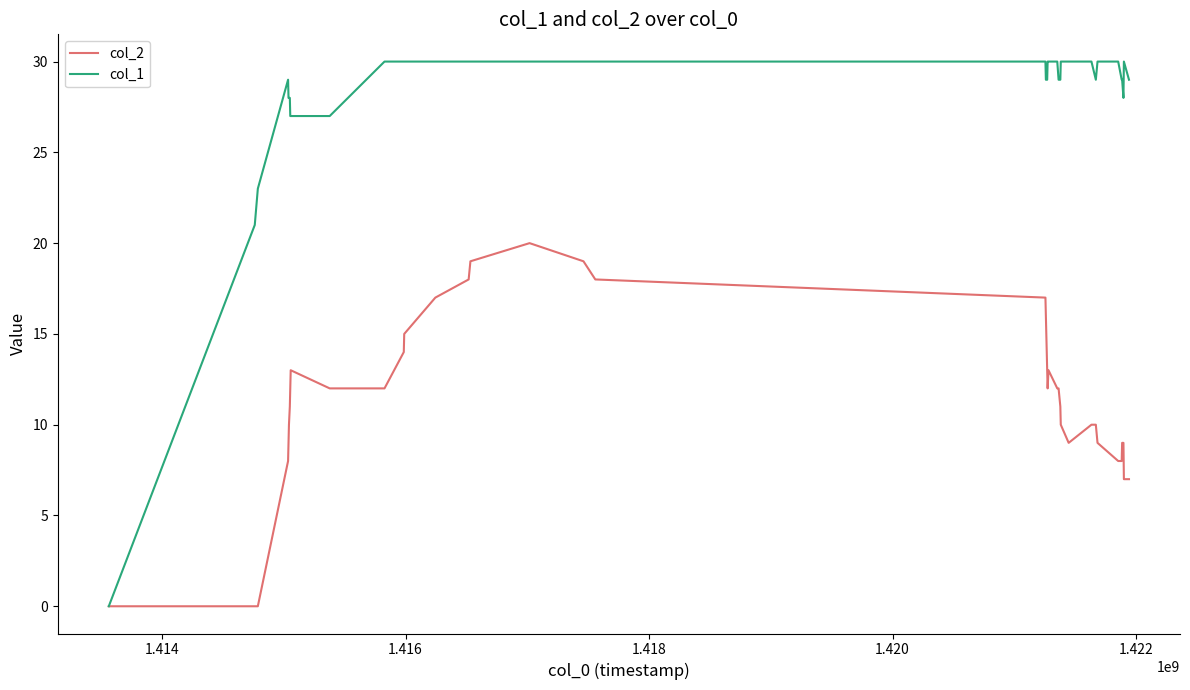

What is the maximum value shown in the chart?

30